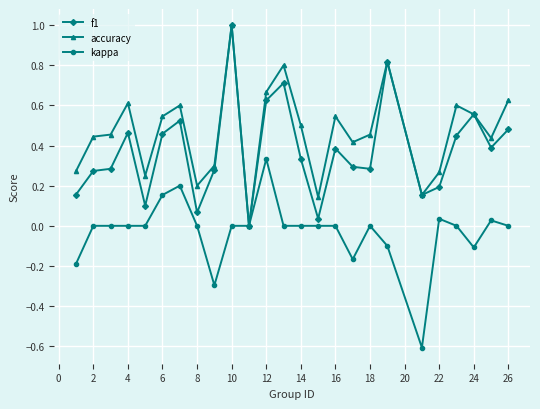

Which series has the largest total across all categories?

accuracy